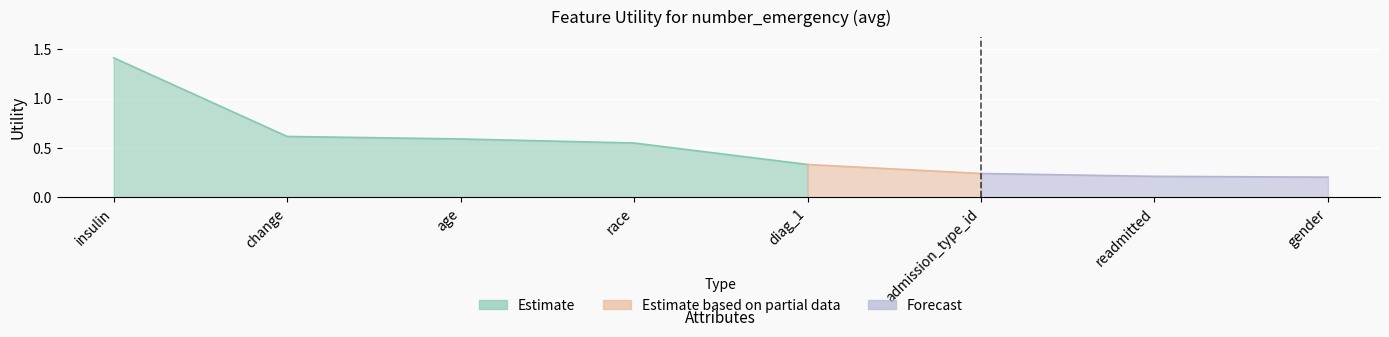

What is the value of the 3rd point from the left?

0.6